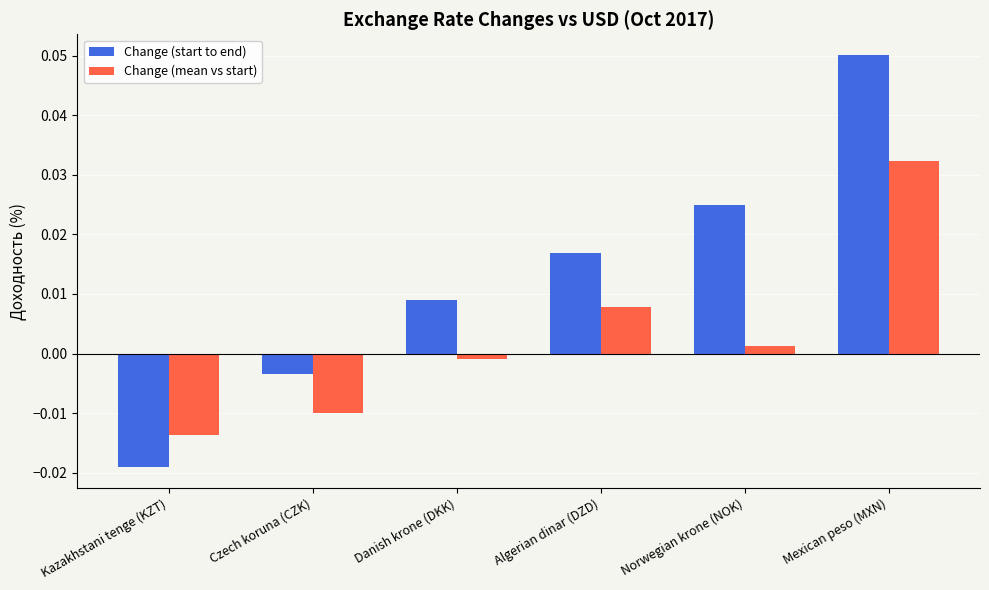

Which series has the largest total across all categories?

Change (start to end)